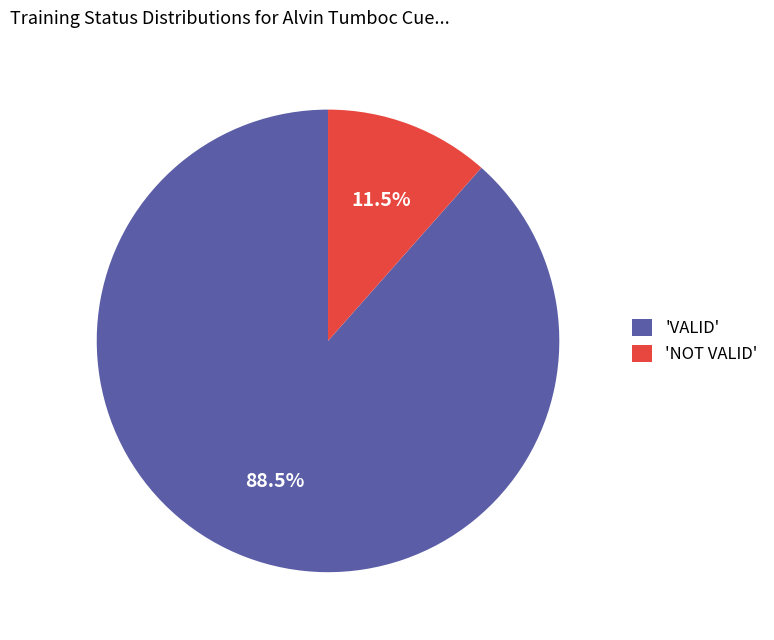

Which has a higher value, 'NOT VALID' or 'VALID'?

'VALID'